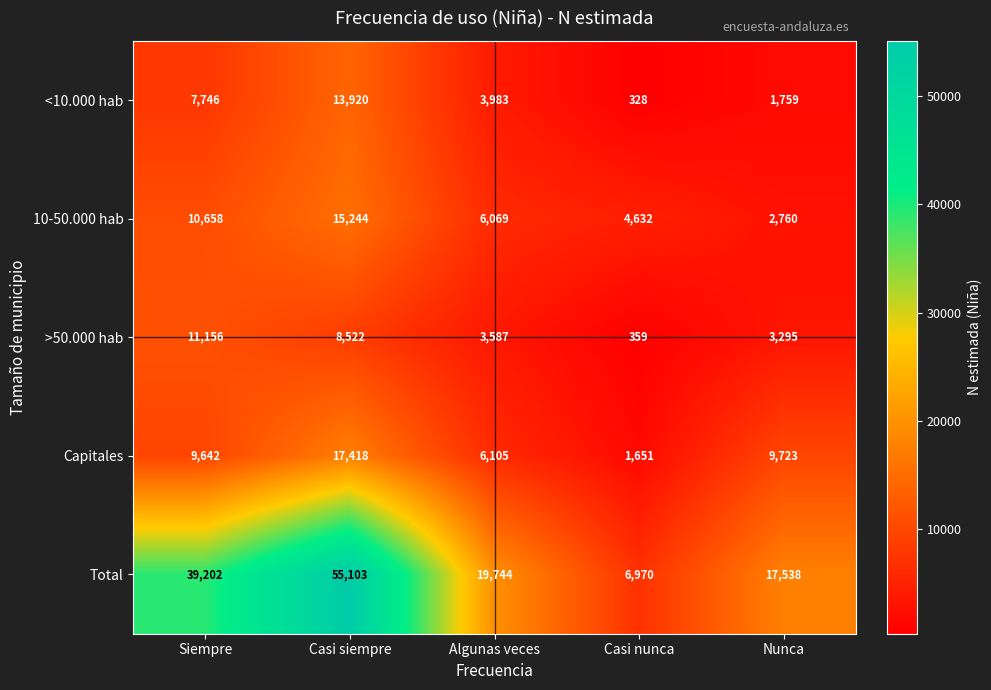

At which label does <10.000 hab reach its peak?

Casi siempre